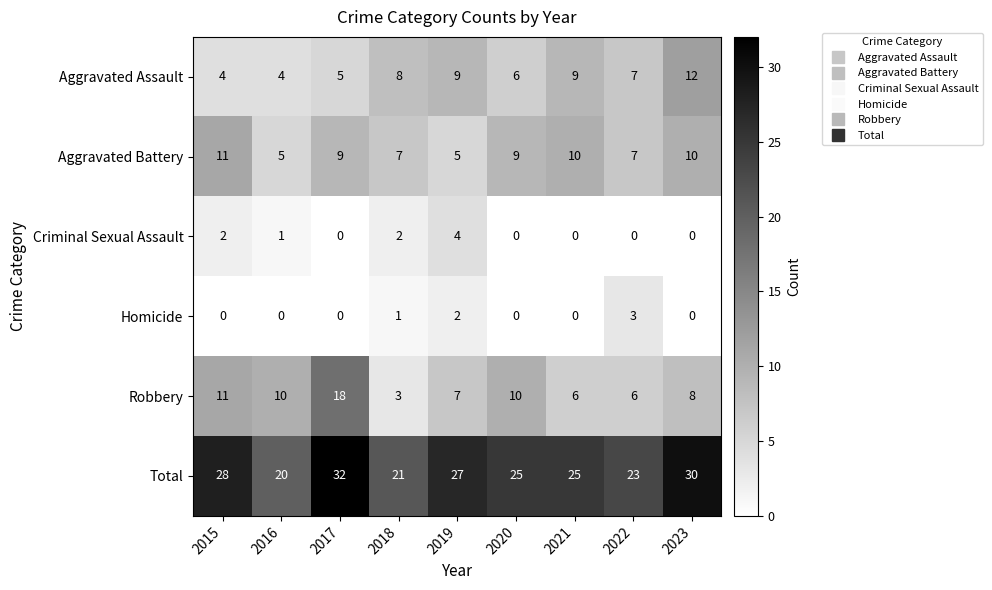

What is the spread (max minus min) of values at 2016?

20